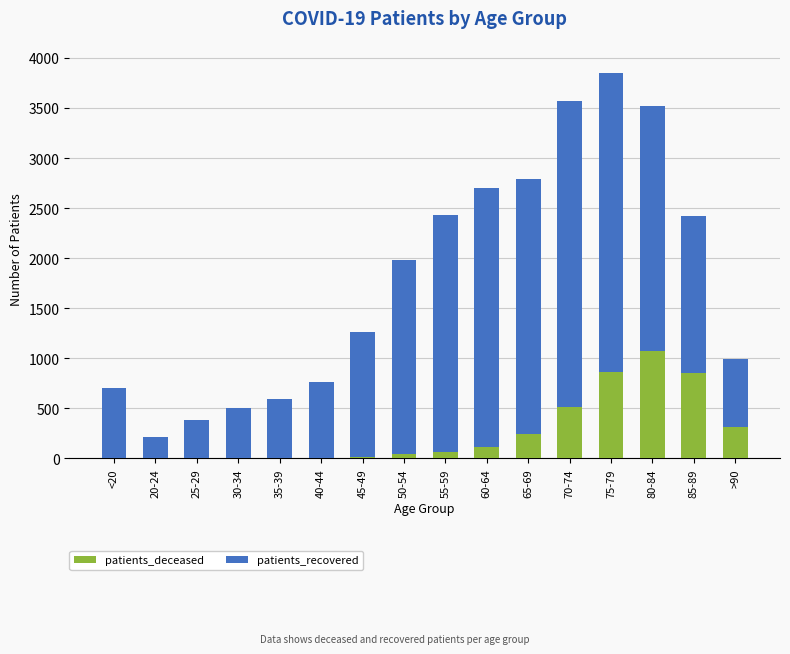

What is the maximum value for patients_deceased?

1075